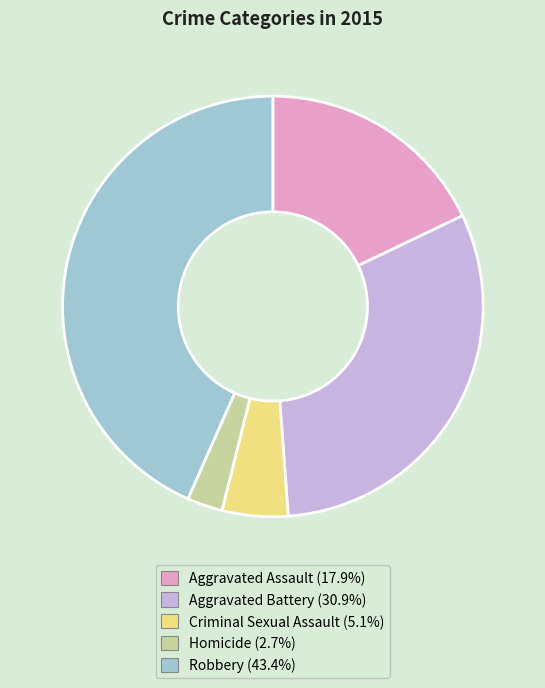

Is it true that Homicide is 3% of the pie?

True